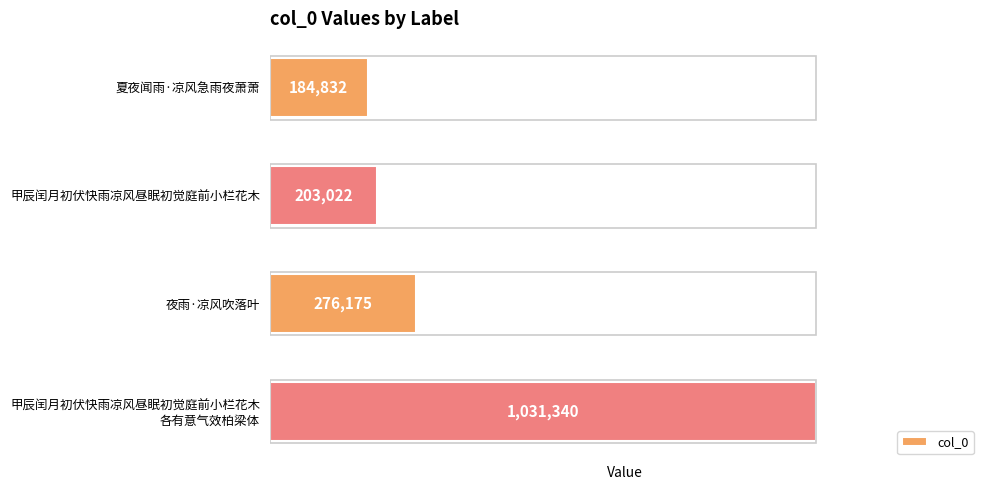

Is it true that the value at 夏夜闻雨·凉风急雨夜萧萧 is 184832?

True